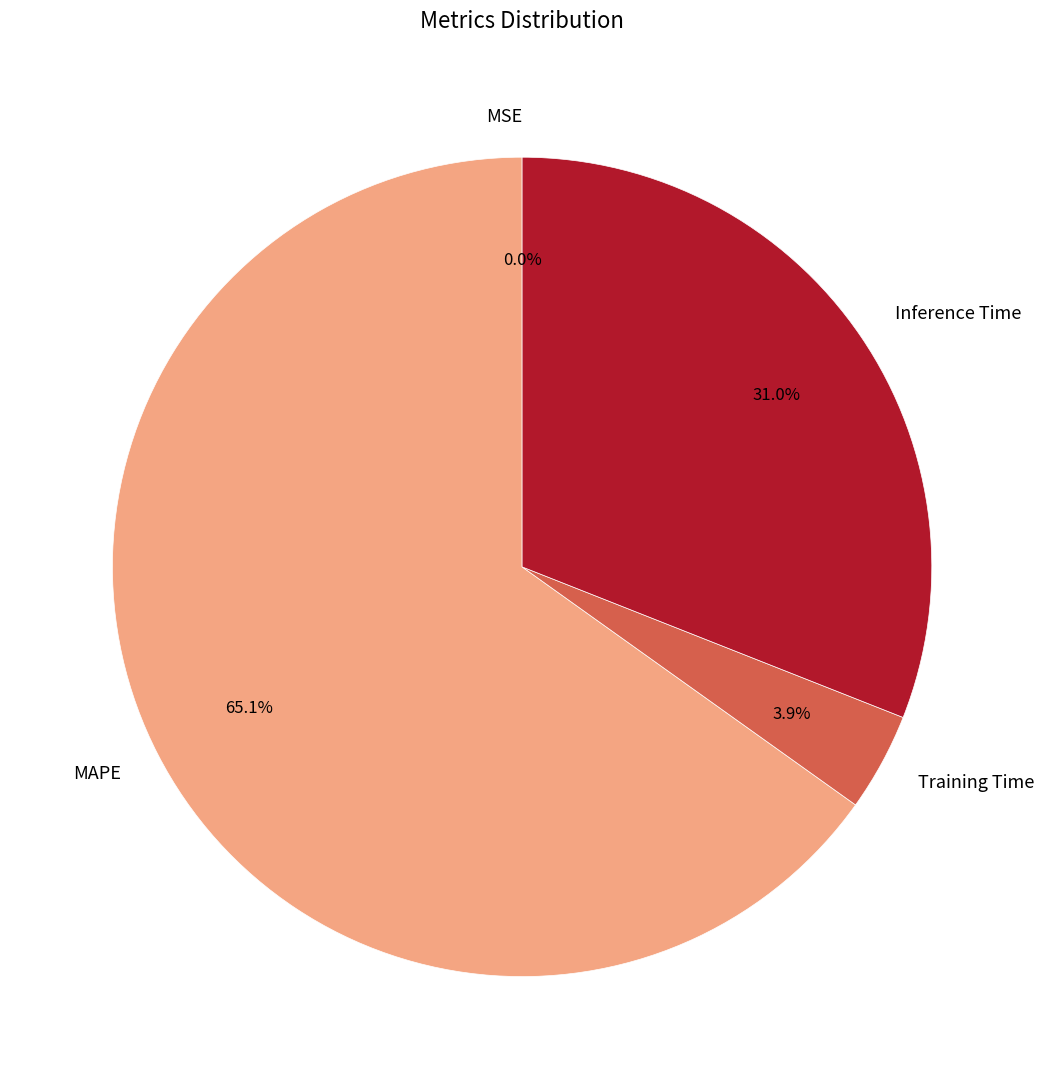

Which has a higher value, Inference Time or MAPE?

MAPE